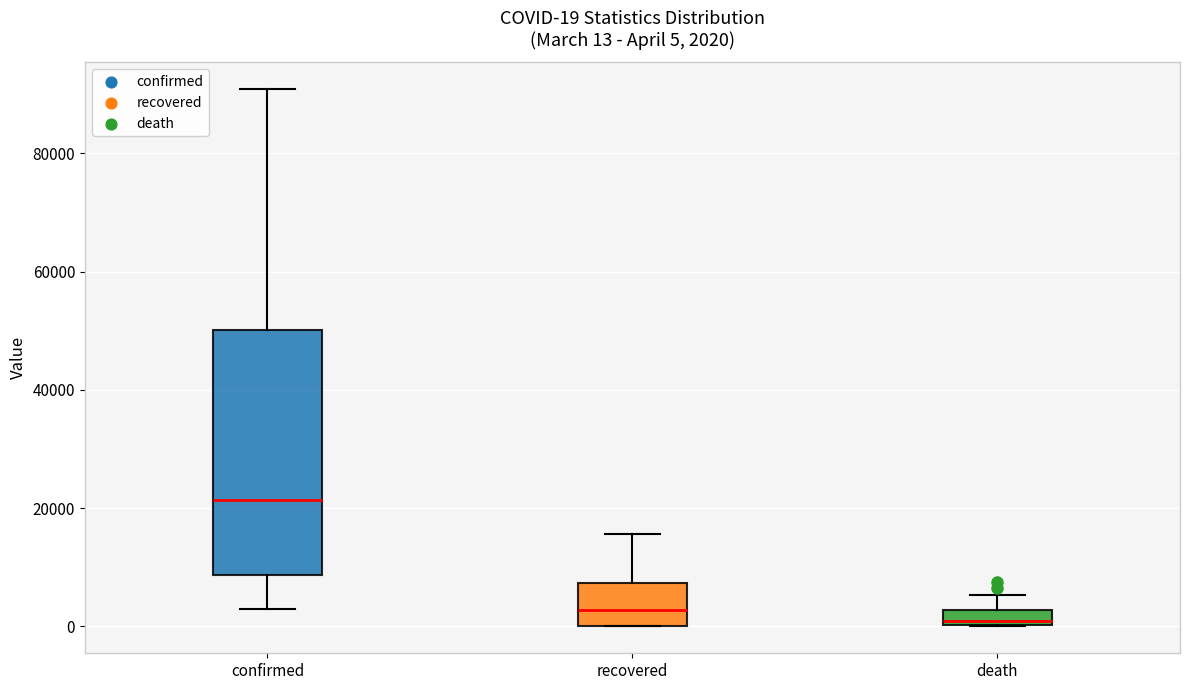

Which box is the tallest, from its lower edge to its upper edge?

confirmed